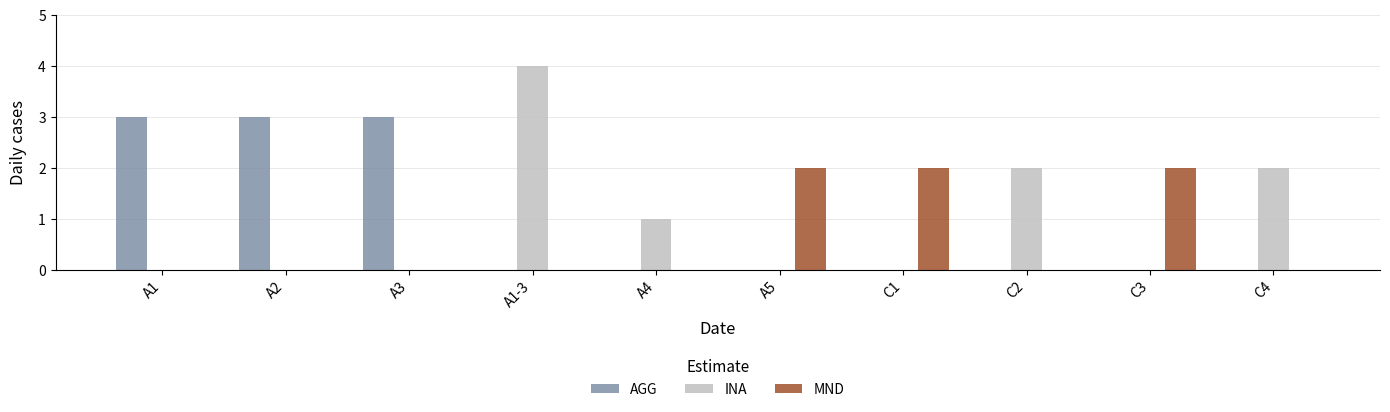

What is the sum of all INA values?

9